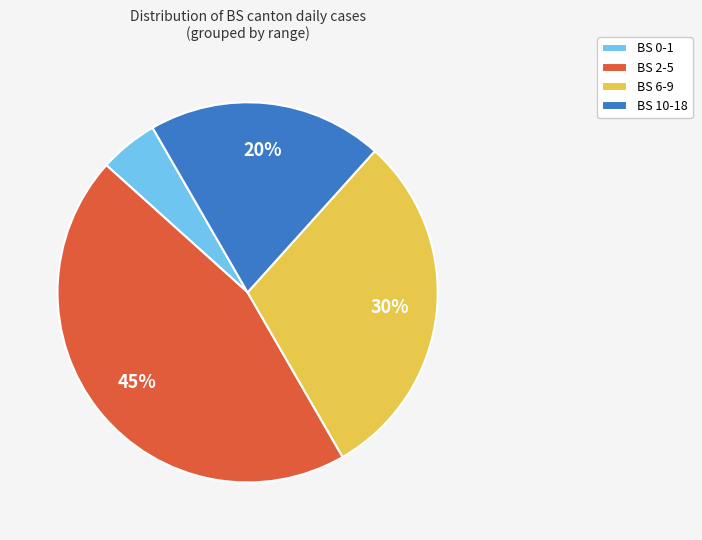

Rank the categories by value from lowest to highest.

BS 0-1, BS 10-18, BS 6-9, BS 2-5